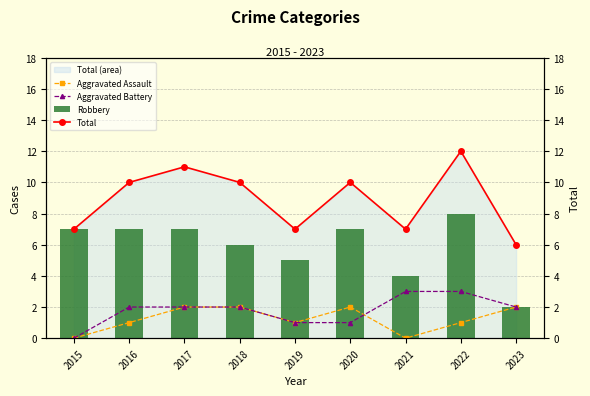

Reading right to left, what are all the values shown in this chart?

Aggravated Assault: 2023=2	2022=1	2021=0	2020=2	2019=1	2018=2	2017=2	2016=1	2015=0
Aggravated Battery: 2023=2	2022=3	2021=3	2020=1	2019=1	2018=2	2017=2	2016=2	2015=0
Robbery: 2023=2	2022=8	2021=4	2020=7	2019=5	2018=6	2017=7	2016=7	2015=7
Total: 2023=6	2022=12	2021=7	2020=10	2019=7	2018=10	2017=11	2016=10	2015=7